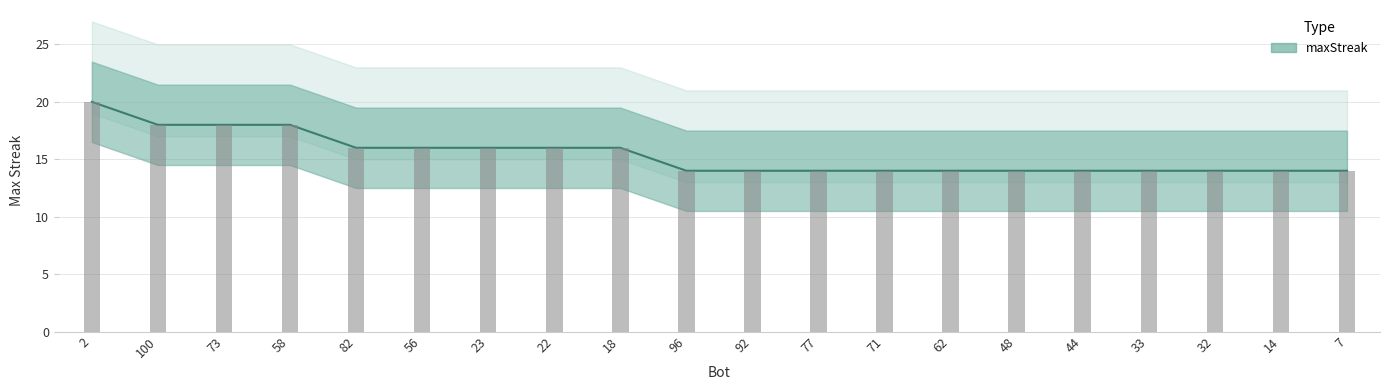

Approximately how many times larger is the value at 2 compared to 14?

1.4